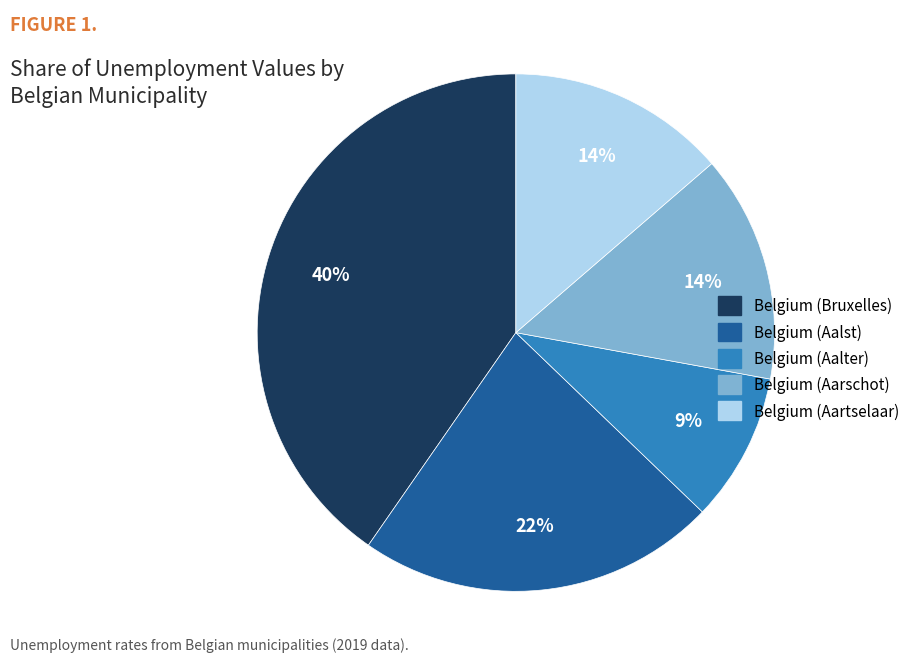

True or false: Belgium (Aalst) accounts for 22% of the total.

True